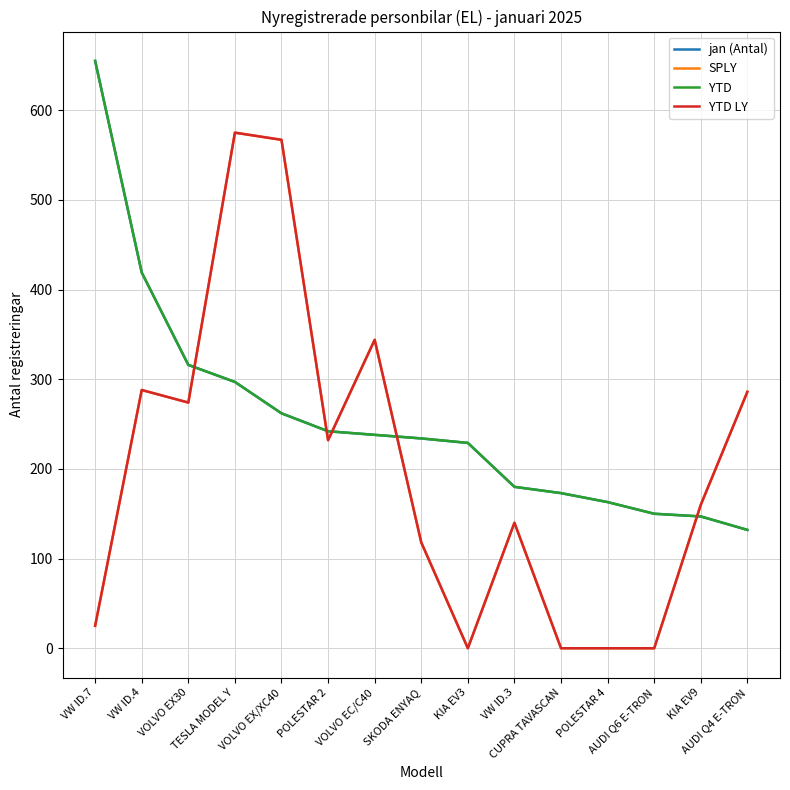

True or false: YTD has a value of 297 at TESLA MODEL Y.

True